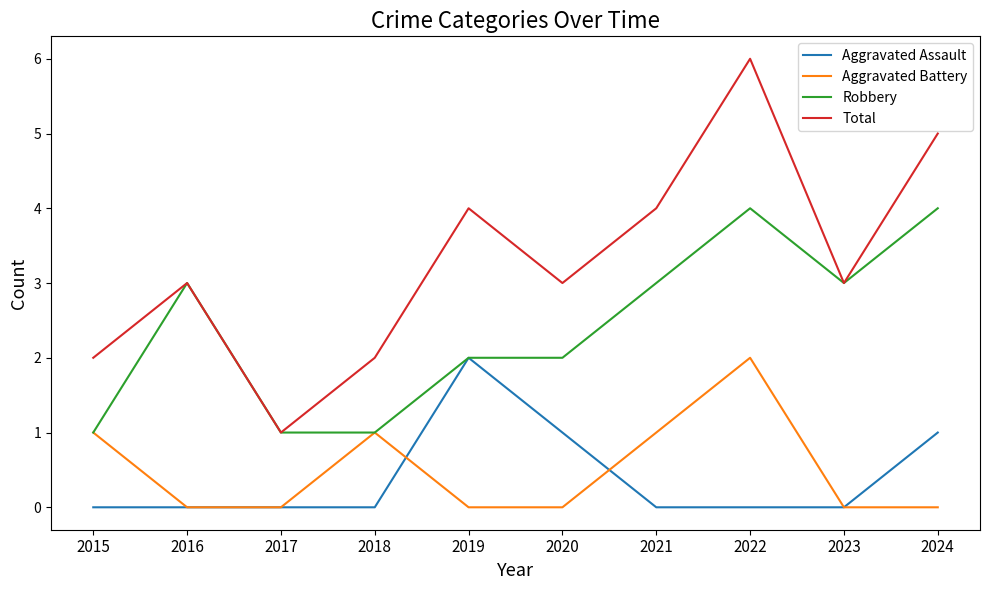

Reading left to right, list all the values displayed in this chart.

Aggravated Assault: 0	0	0	0	2	1	0	0	0	1
Aggravated Battery: 1	0	0	1	0	0	1	2	0	0
Robbery: 1	3	1	1	2	2	3	4	3	4
Total: 2	3	1	2	4	3	4	6	3	5